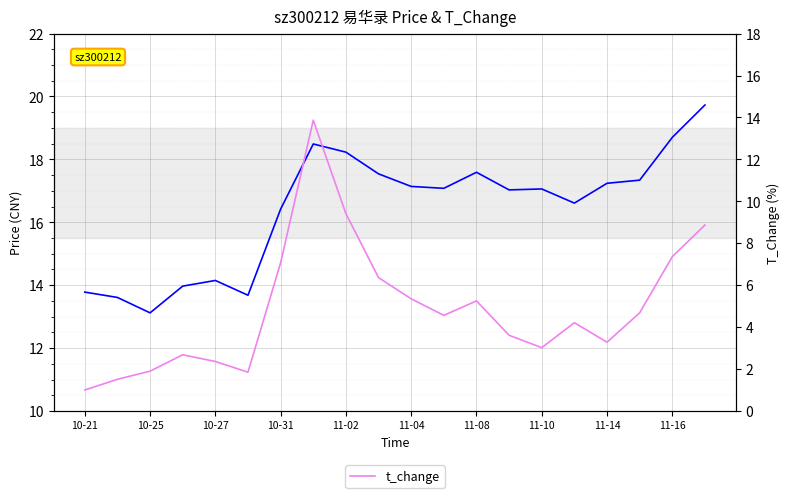

True or false: price has a value of 28.3 at 11-10.

False